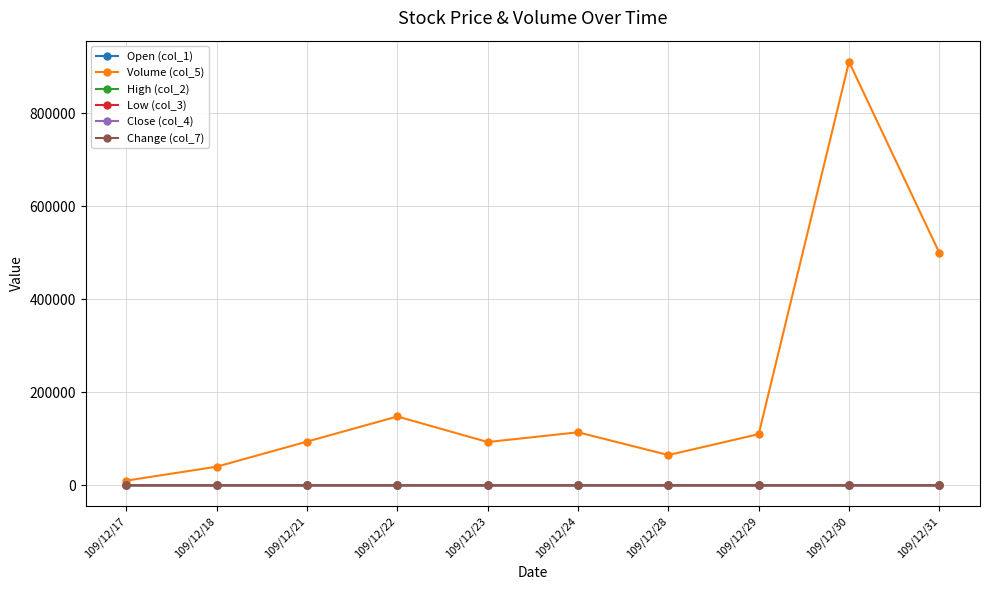

How many series are shown in this chart?

6